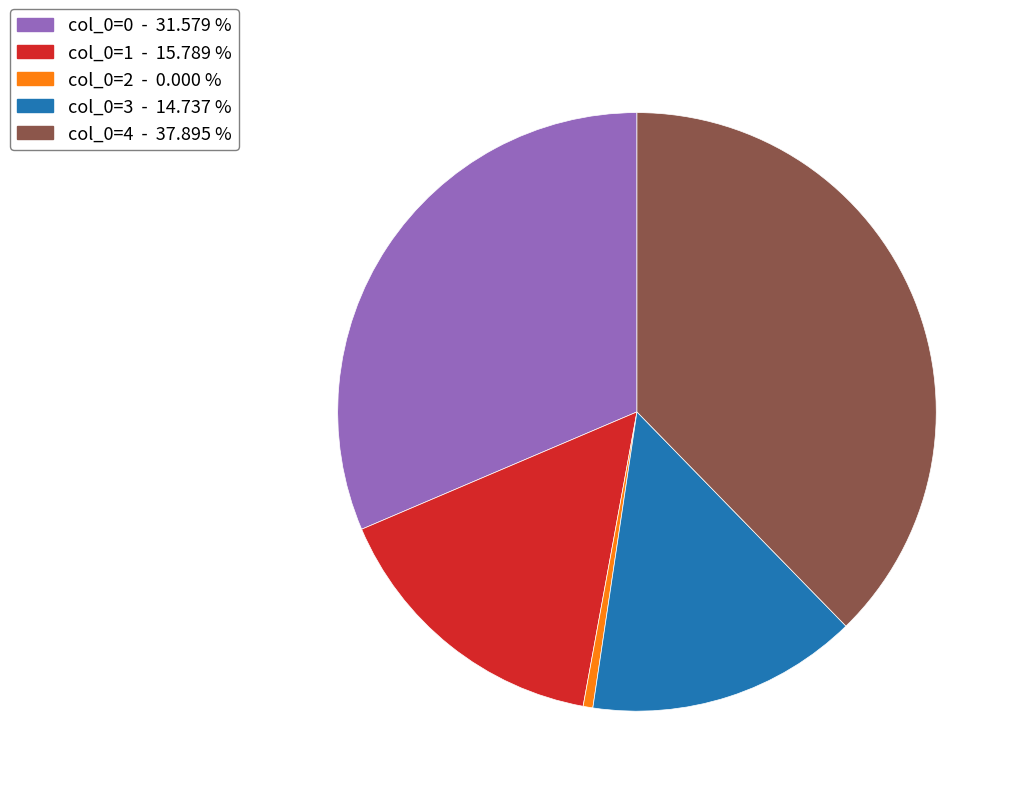

Is there a majority slice in this chart?

No